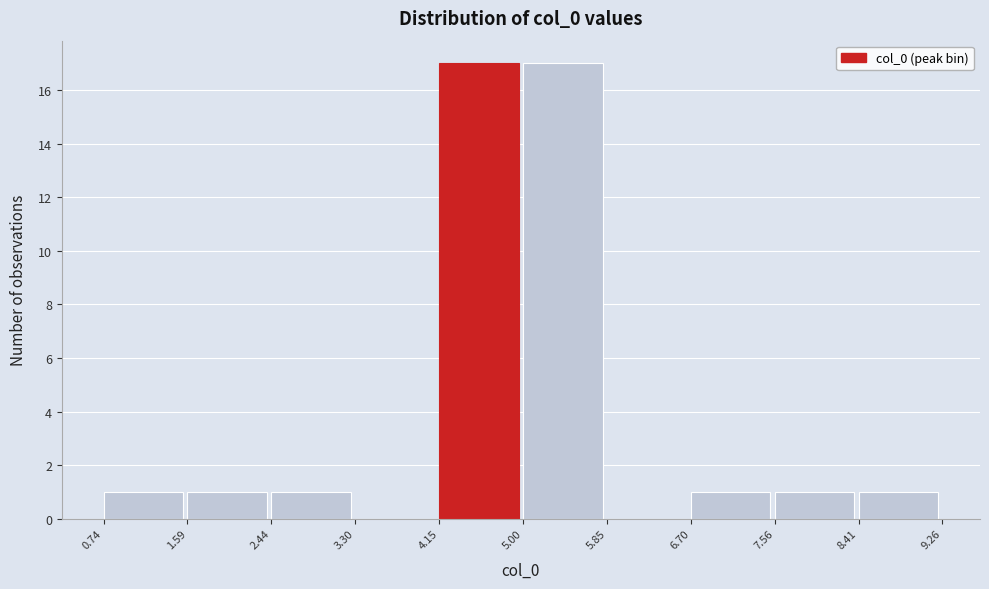

Reading left to right, list every bar in this chart as the range it spans on the x-axis followed by its height. The values are not printed on the chart, so give them approximately, as read against the axis.

0.74 to 1.59: 1
1.59 to 2.44: 1
2.44 to 3.30: 1
3.30 to 4.15: 0
4.15 to 5.00: 17
5.00 to 5.85: 17
5.85 to 6.70: 0
6.70 to 7.56: 1
7.56 to 8.41: 1
8.41 to 9.26: 1